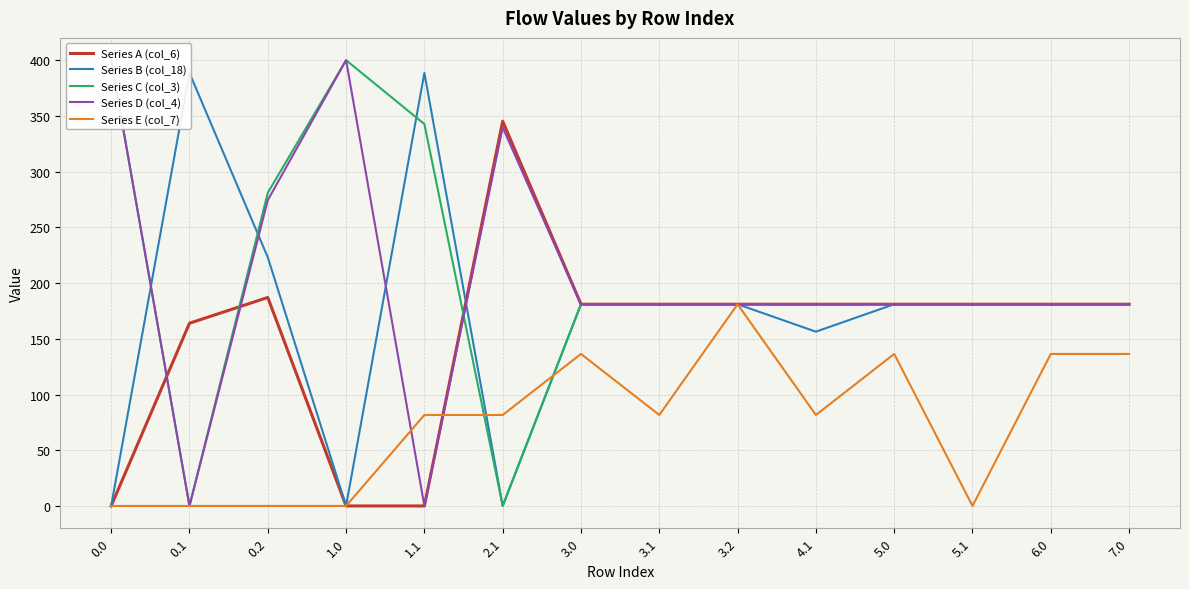

Rank the series by their maximum value, from lowest to highest.

Series E (col_7), Series A (col_6), Series B (col_18), Series C (col_3), Series D (col_4)